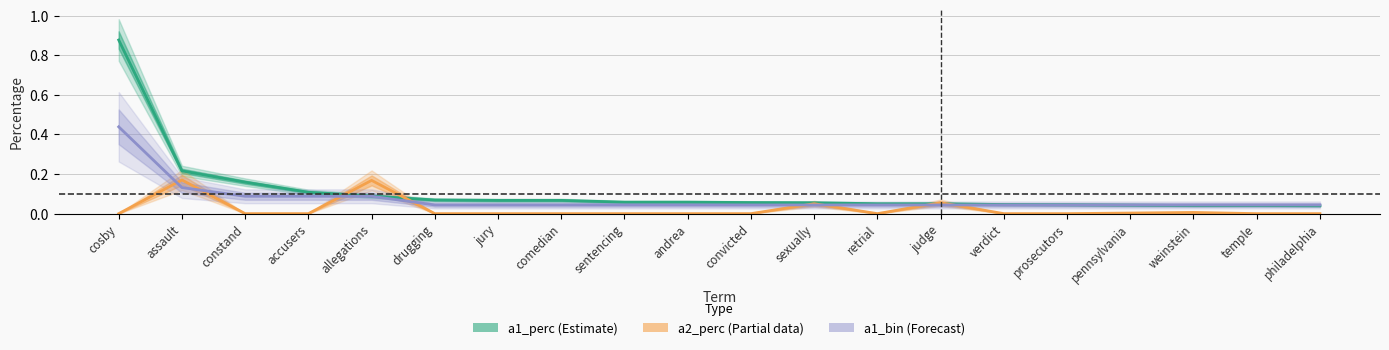

Which has a higher value, comedian or convicted?

comedian